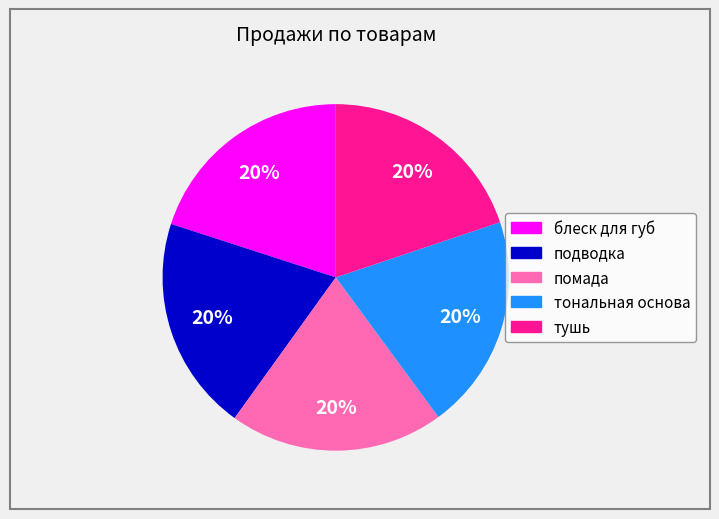

What is the ratio of the value at подводка to the value at помада?

1.0